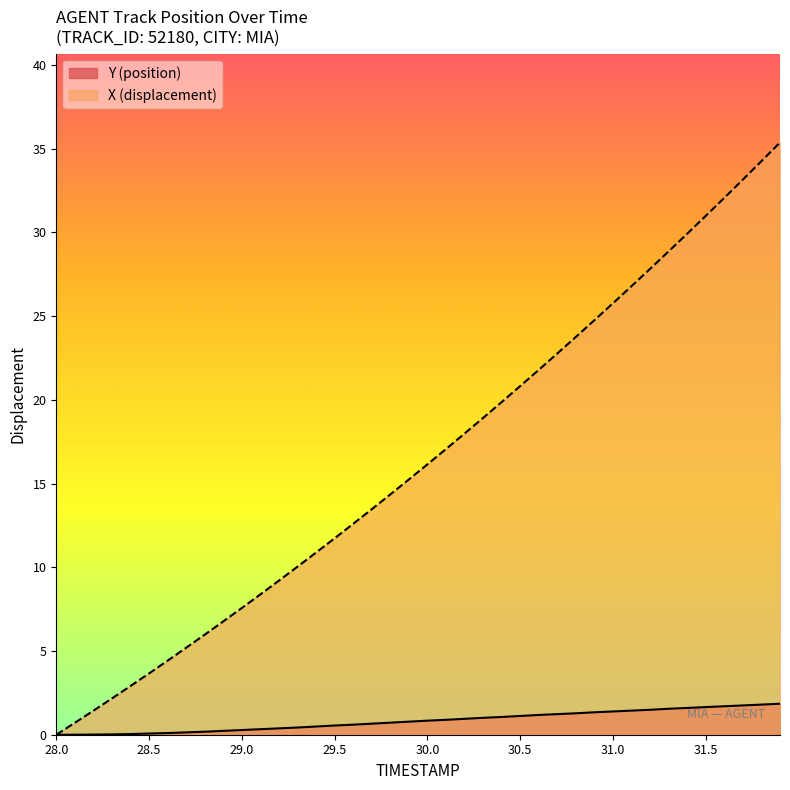

True or false: Y and TIMESTAMP intersect in this chart.

False